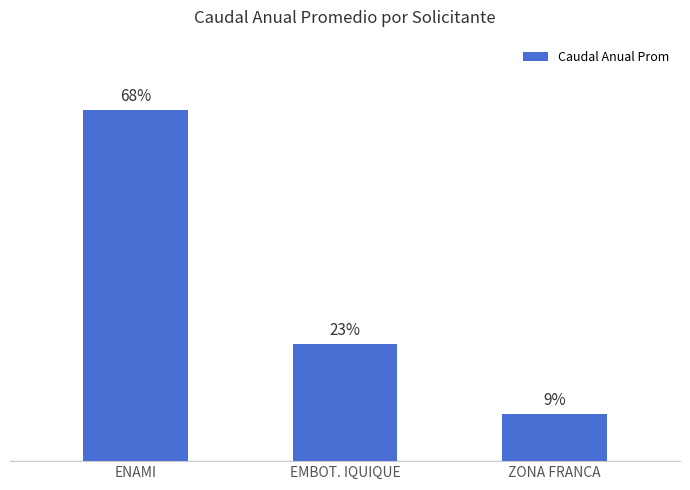

Which label corresponds to the smallest value in the chart?

ZONA FRANCA